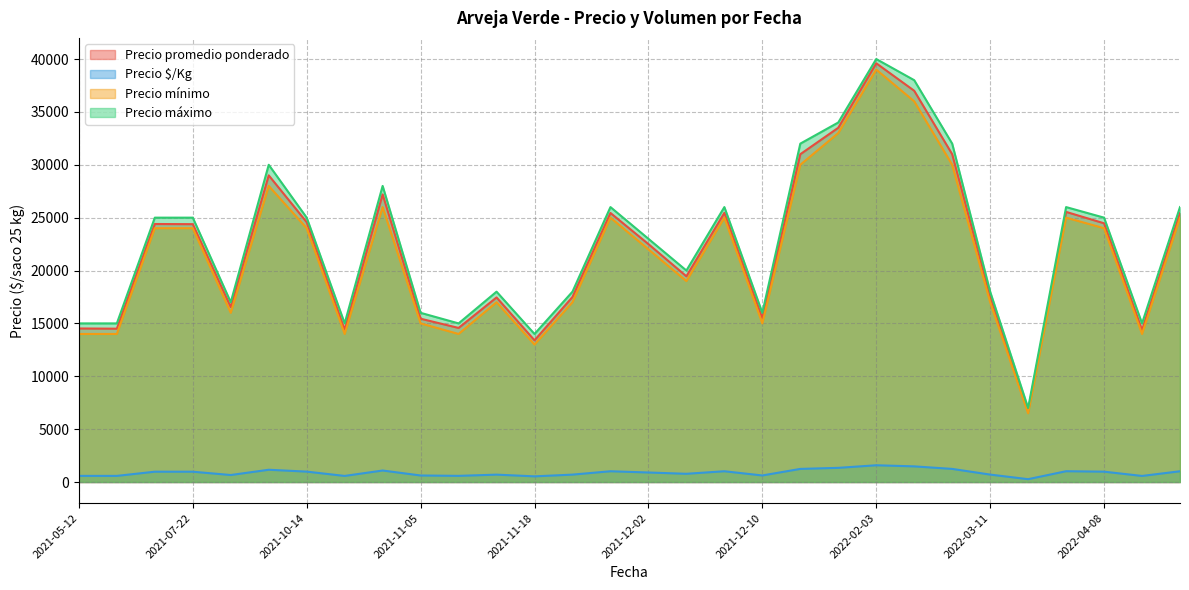

What is the total value across all series at 2021-05-19?

44080